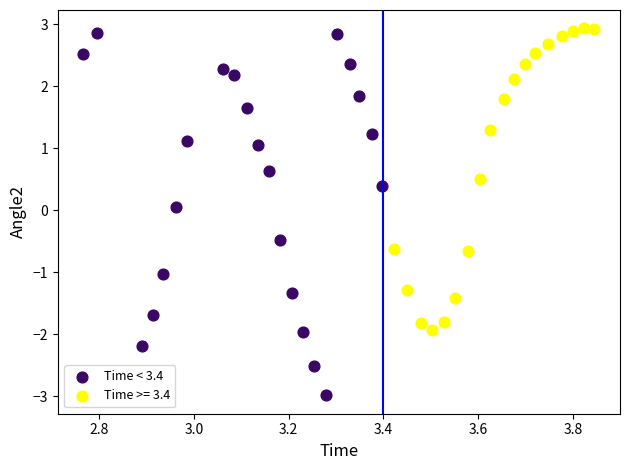

Which series reaches the minimum Y coordinate?

Time < 3.4